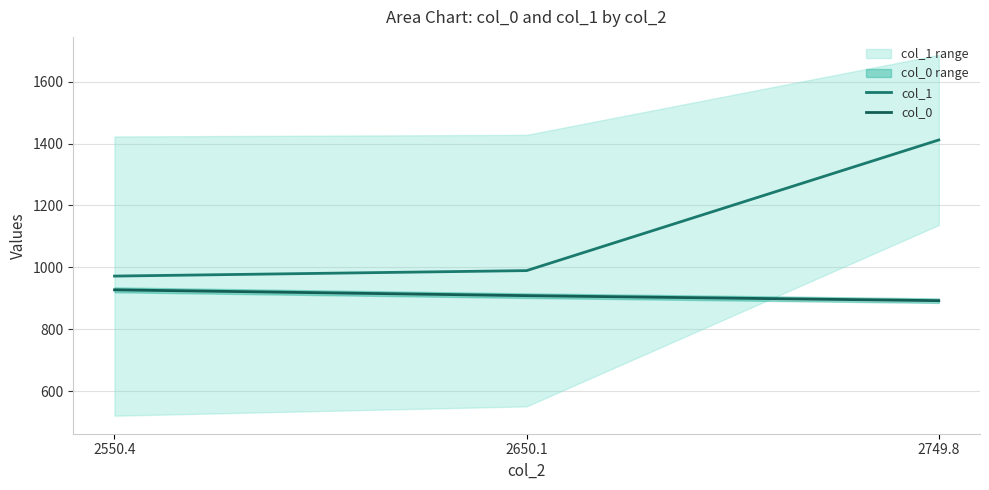

Is it true that col_0 equals 1383.0 at 2749.8?

False